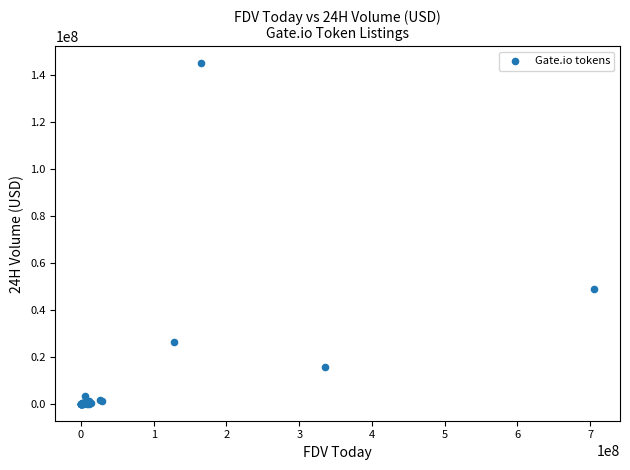

What Y value in the scatter plot is closest to 72459712?

48648913